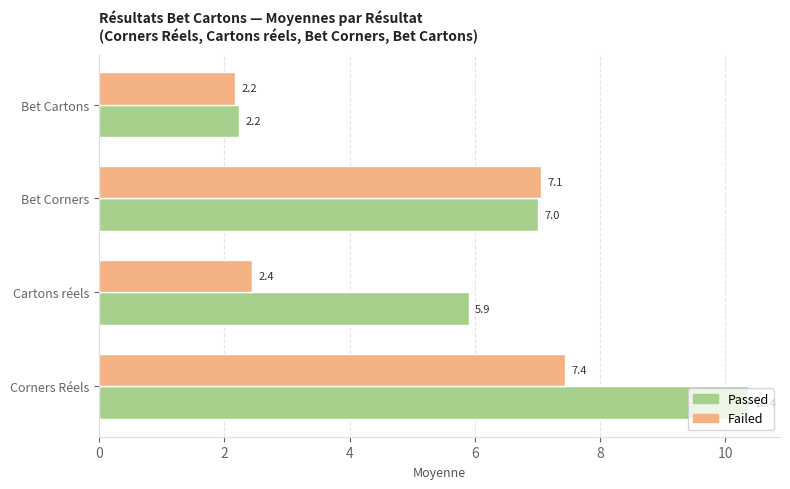

The Passed series shows 2.2 at Bet Cartons. True or false?

True